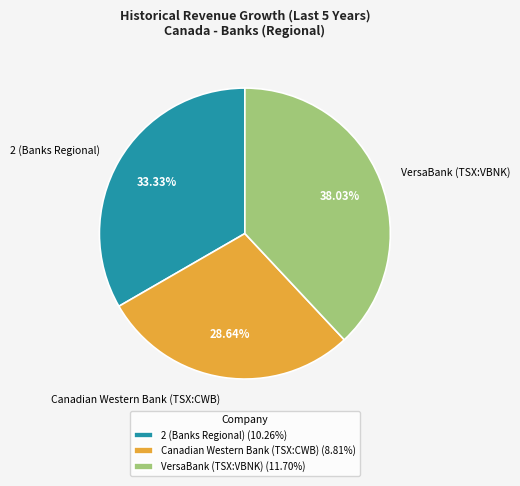

To the nearest percent, what is the combined percentage of VersaBank (TSX:VBNK) and 2 (Banks Regional)?

71%